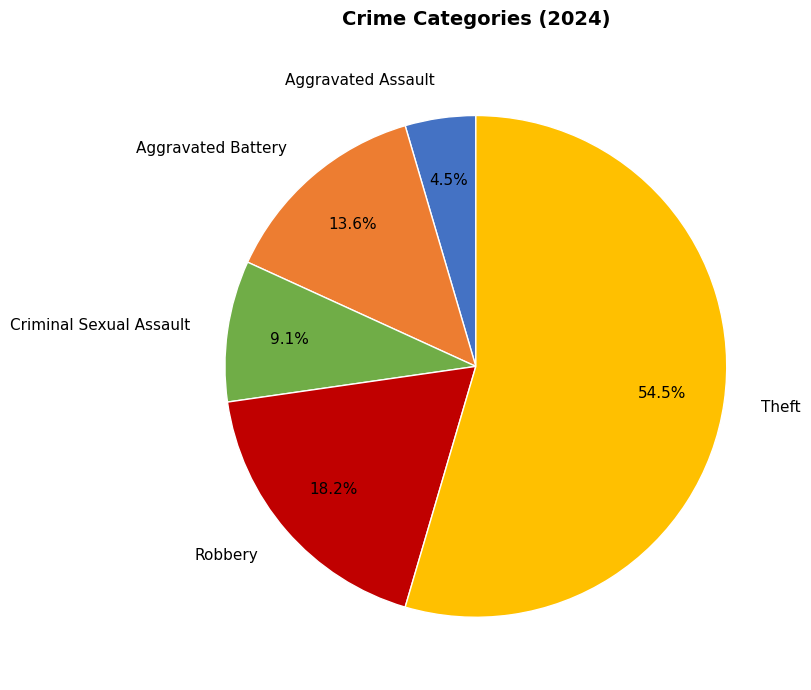

Approximately how many times larger is the value at Criminal Sexual Assault compared to Robbery?

0.5